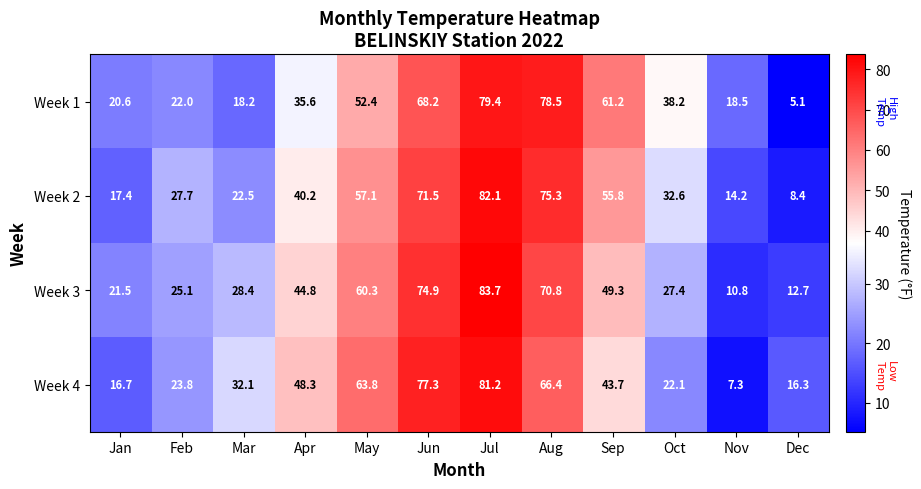

What is the highest value of the Week 4 series?

81.2